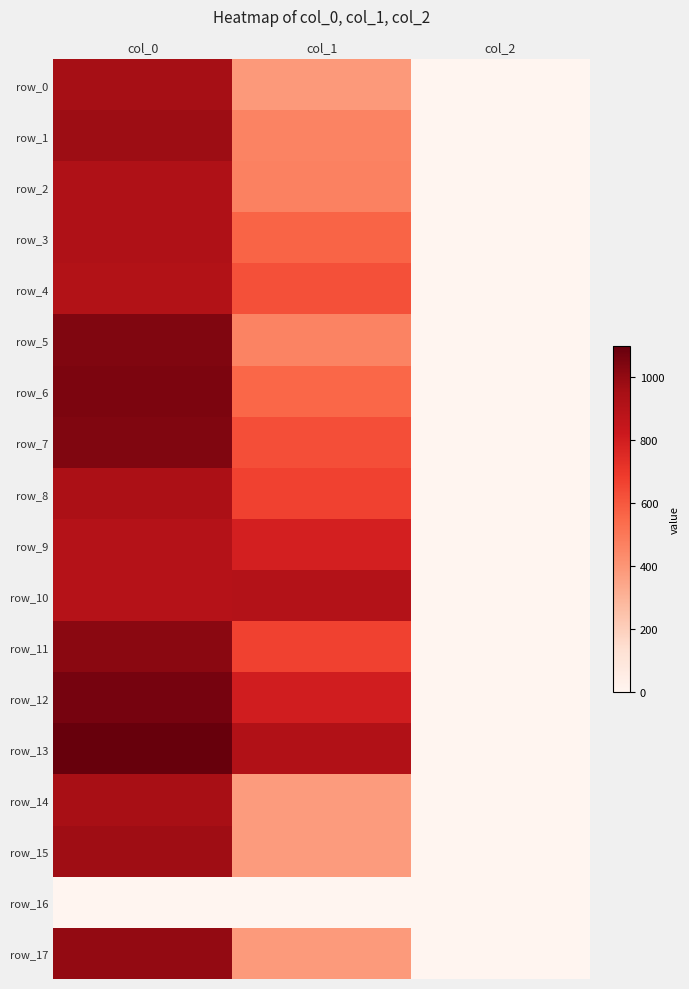

At which label does row_2 reach its minimum?

col_2